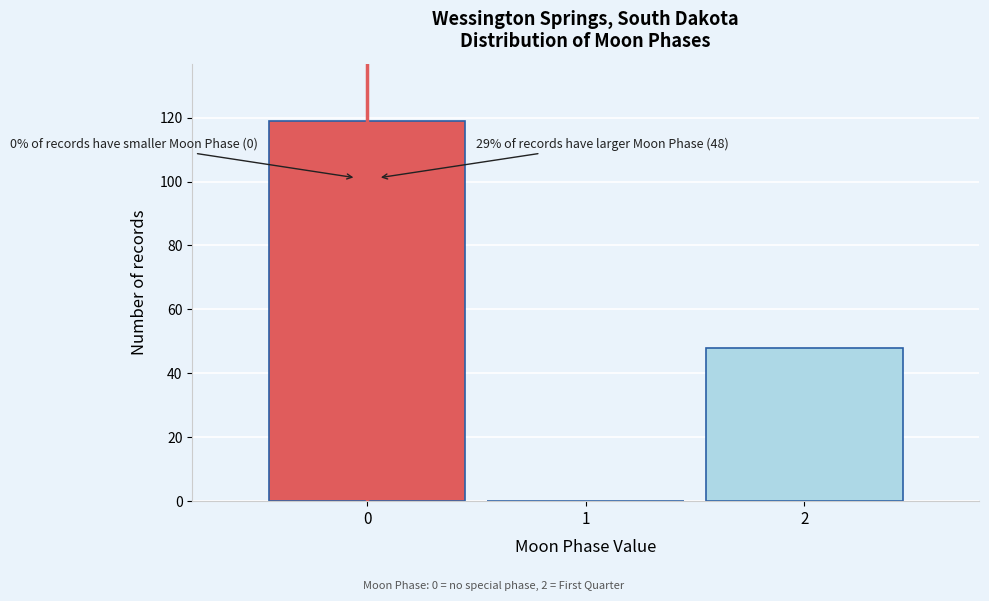

Reading left to right, list all the values displayed in this chart.

0=119	1=0	2=48